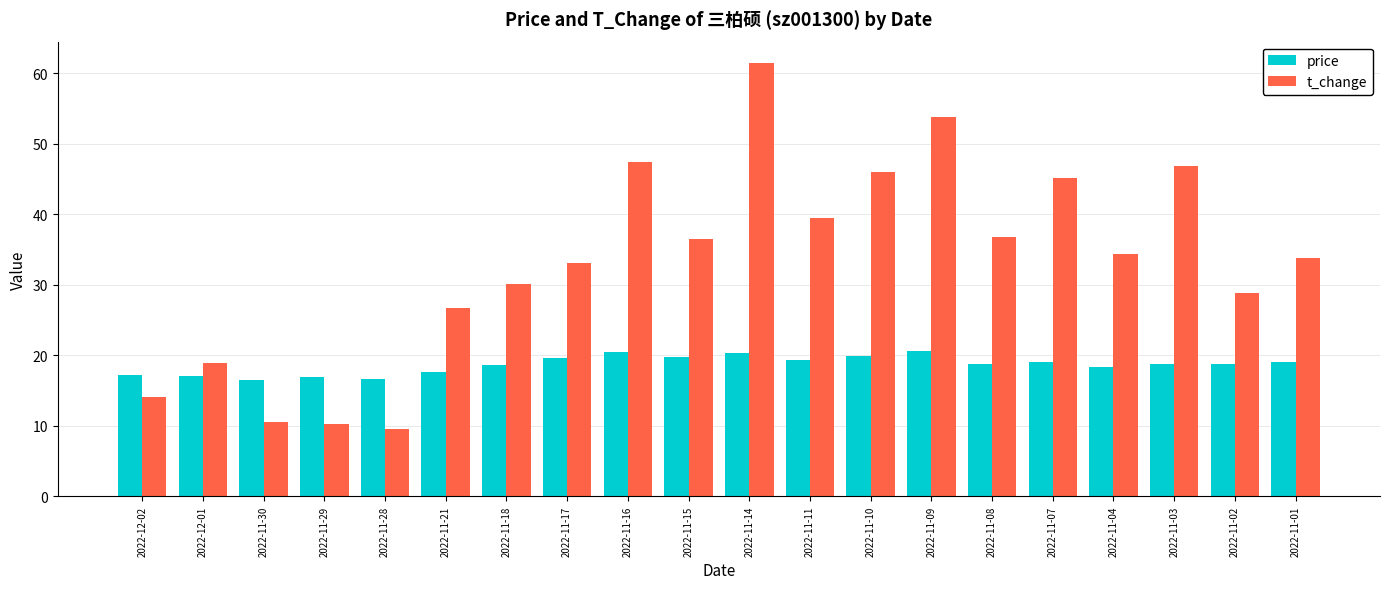

At which category is the sum across all series the highest?

2022-11-14